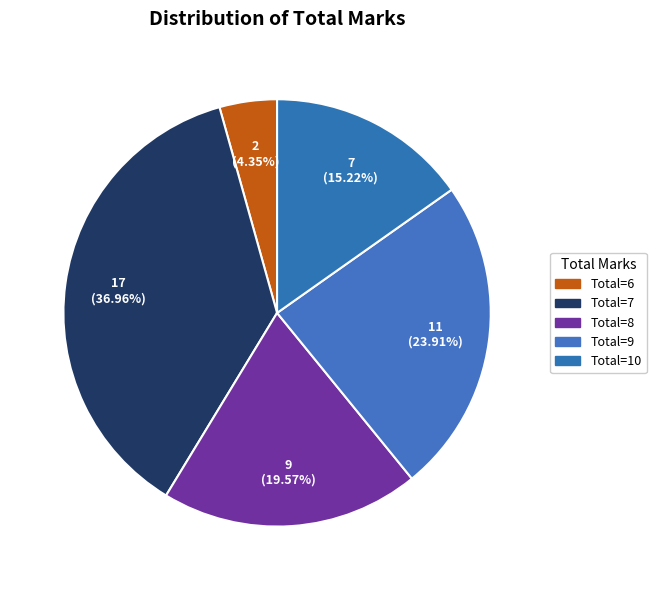

Count the number of slices in the pie.

5